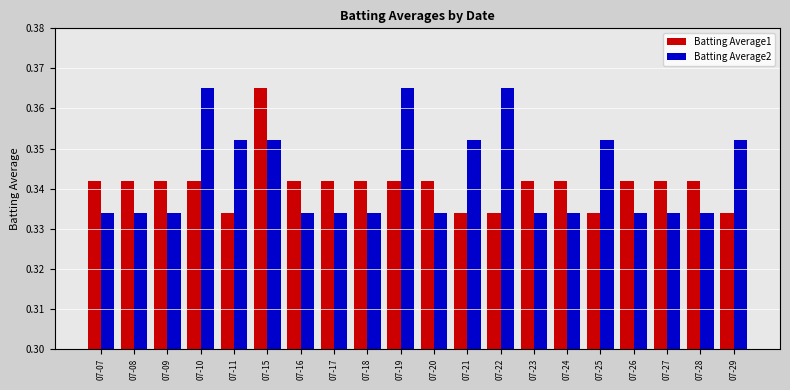

Which series changed the most between 07-15 and 07-17?

Batting Average1